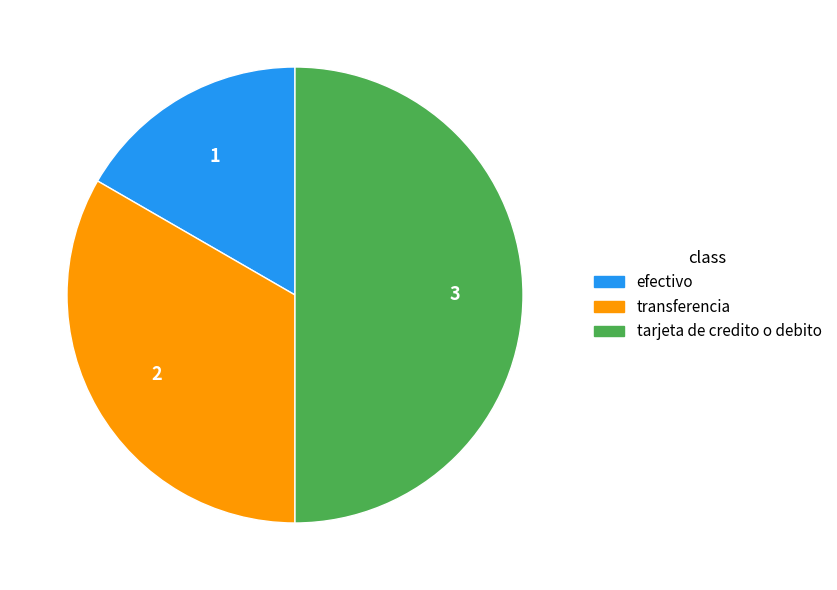

Rank the categories by value from lowest to highest.

efectivo, transferencia, tarjeta de credito o debito